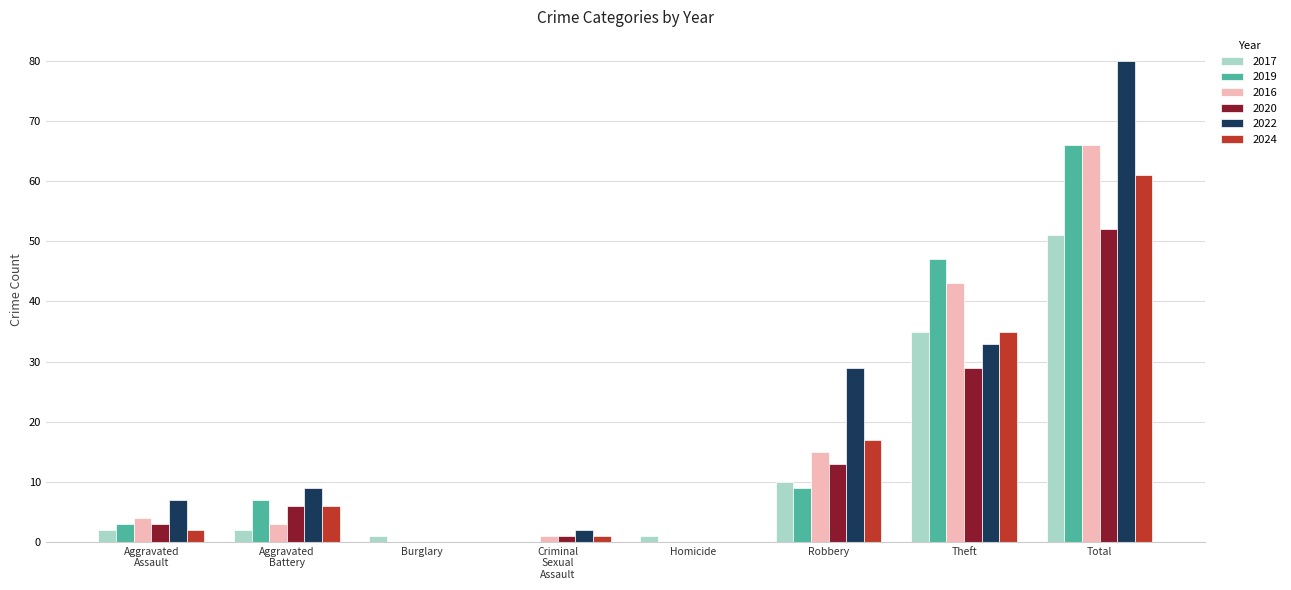

What is the sum of the 2022 values at Total and Theft?

113